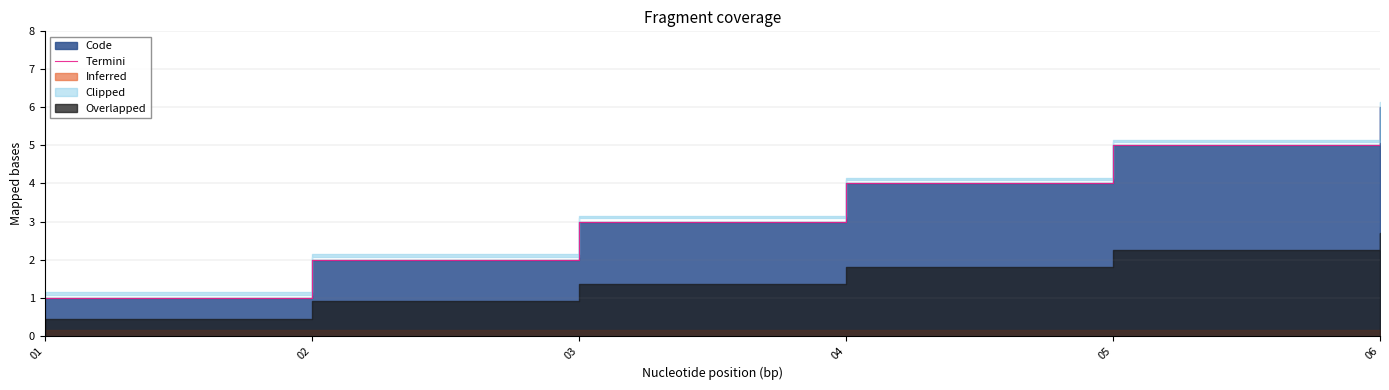

Rank the categories by value from lowest to highest.

01, 02, 03, 04, 05, 06